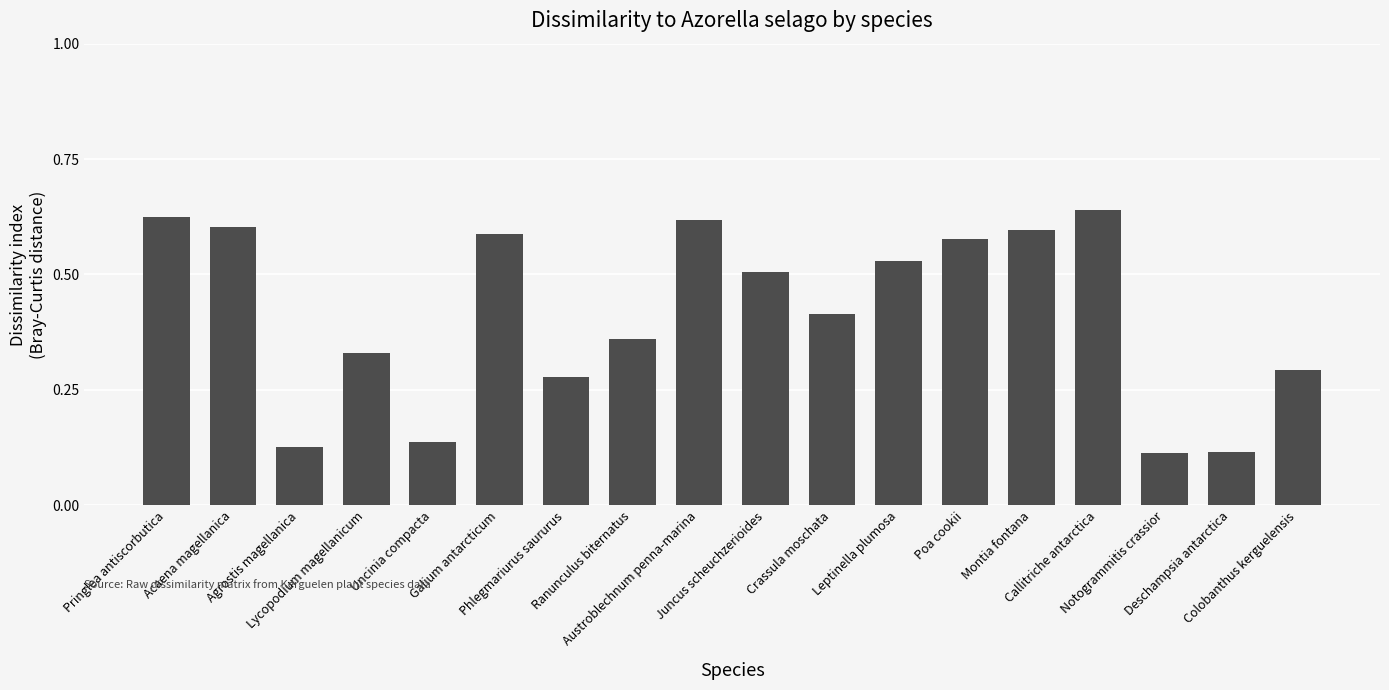

What position from the left is Deschampsia antarctica?

17